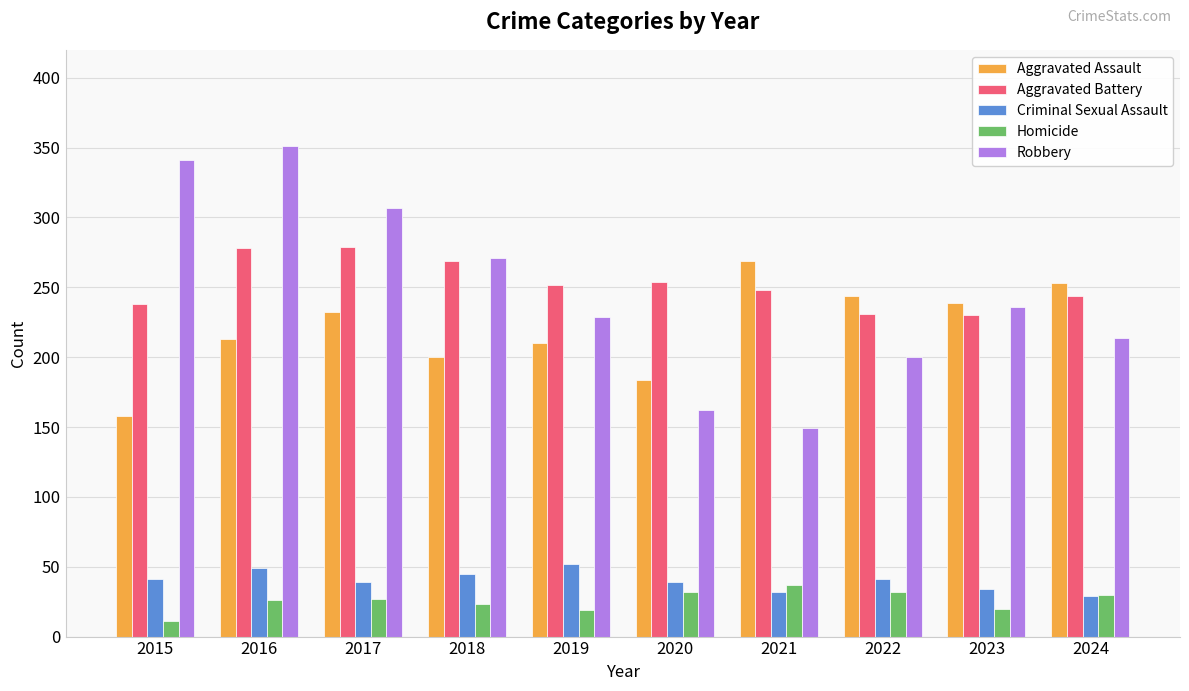

The Robbery series shows 307 at 2017. True or false?

True